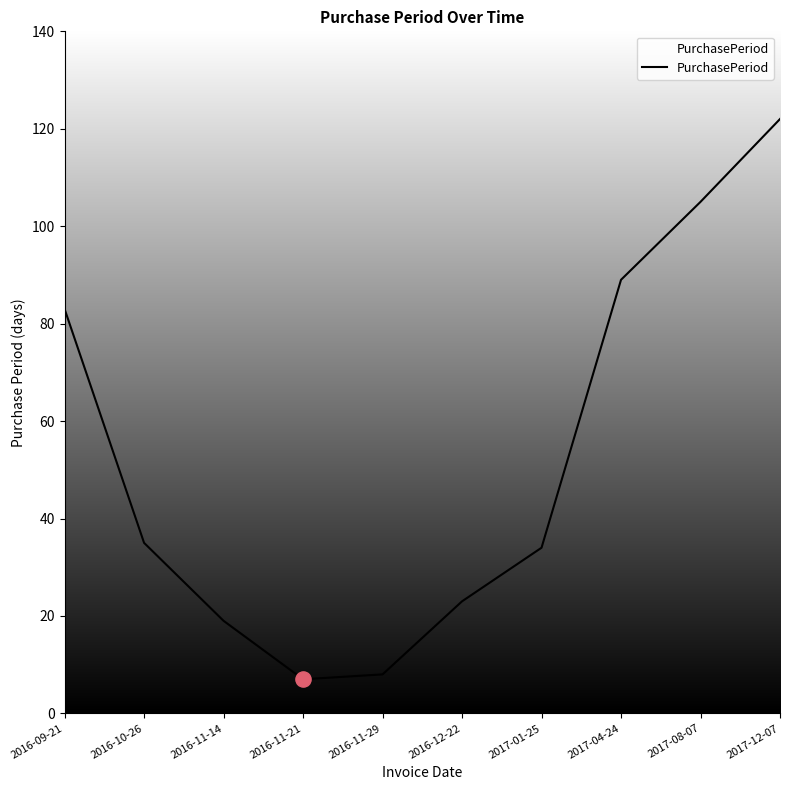

Which has a higher value, 2016-11-21 or 2017-04-24?

2017-04-24